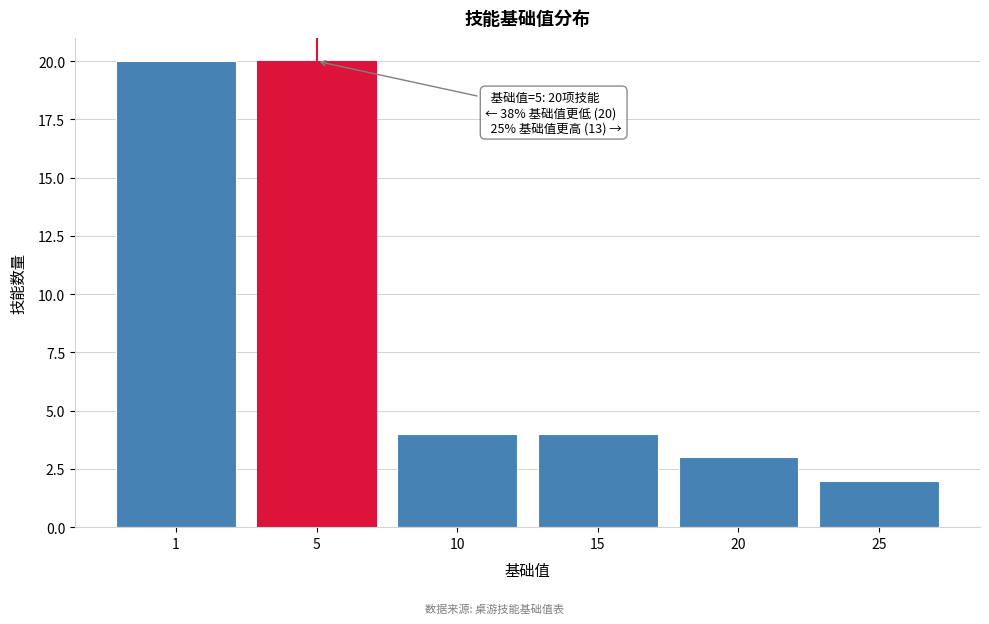

Reading left to right, list all the values displayed in this chart.

20	20	4	4	3	2